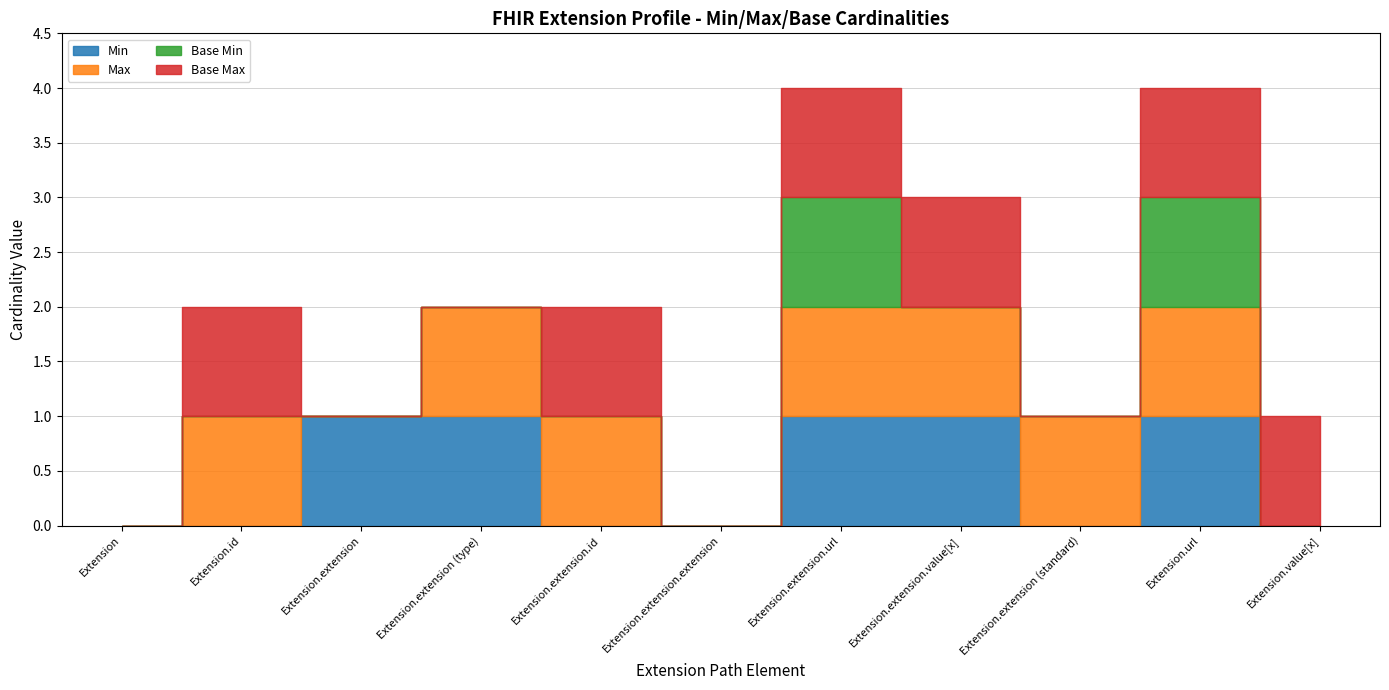

Where is Min nearest to the value 0?

Extension